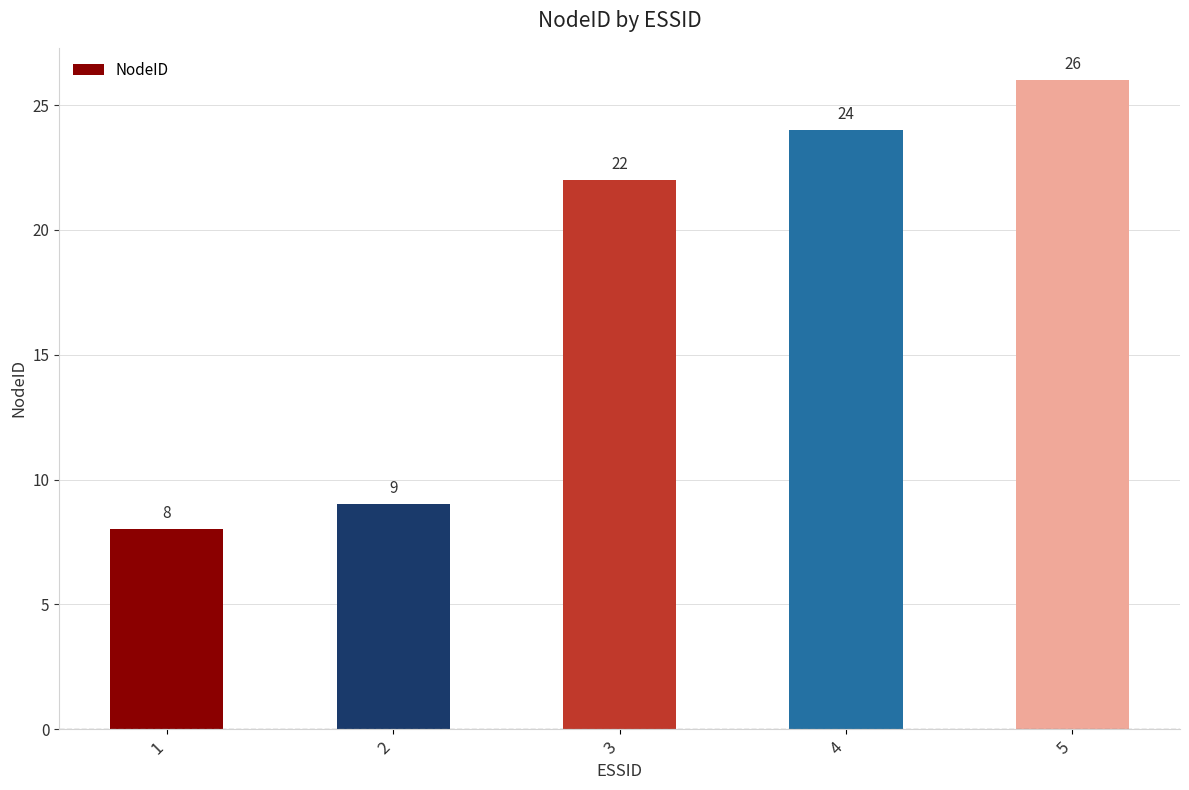

Between 4 and 3, which is larger?

4